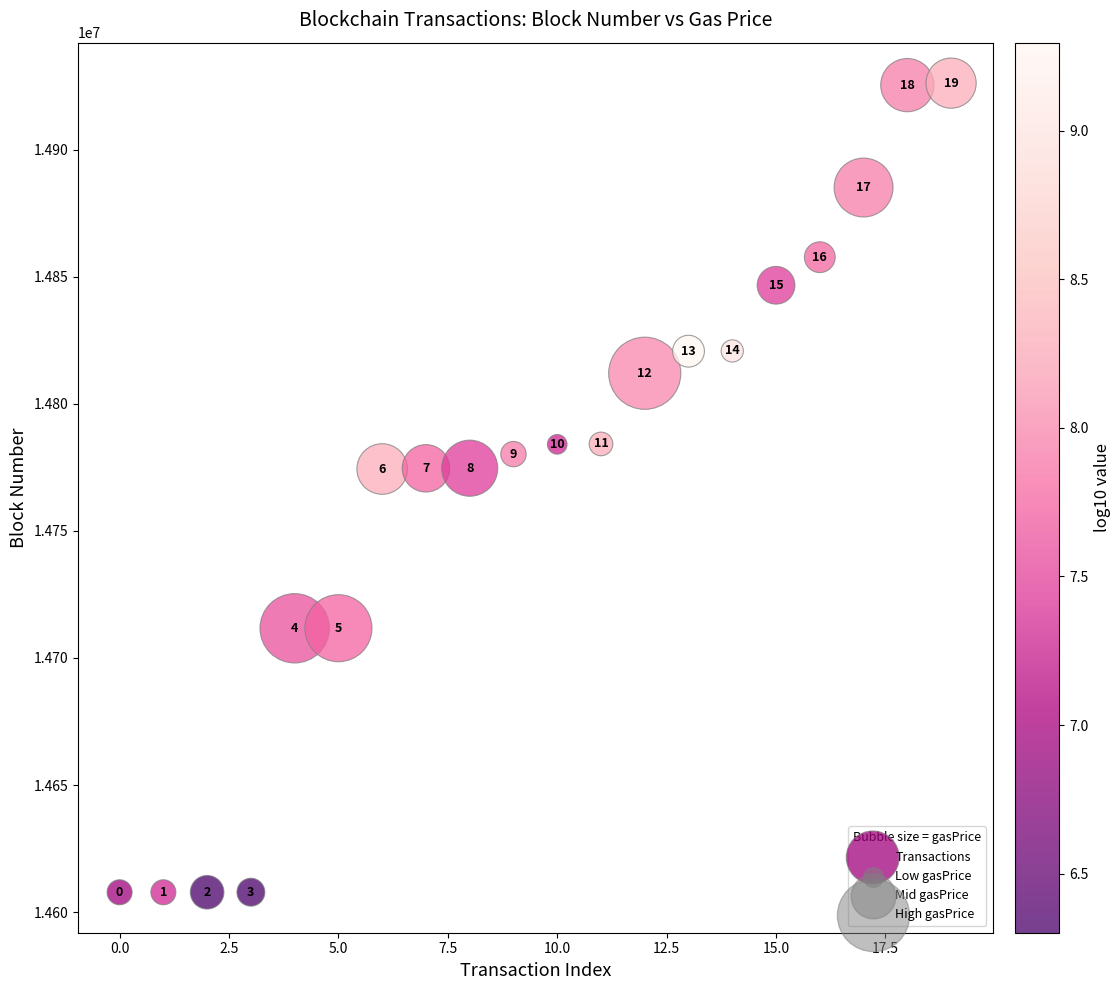

What is the range of Y values (max minus min)?

318294